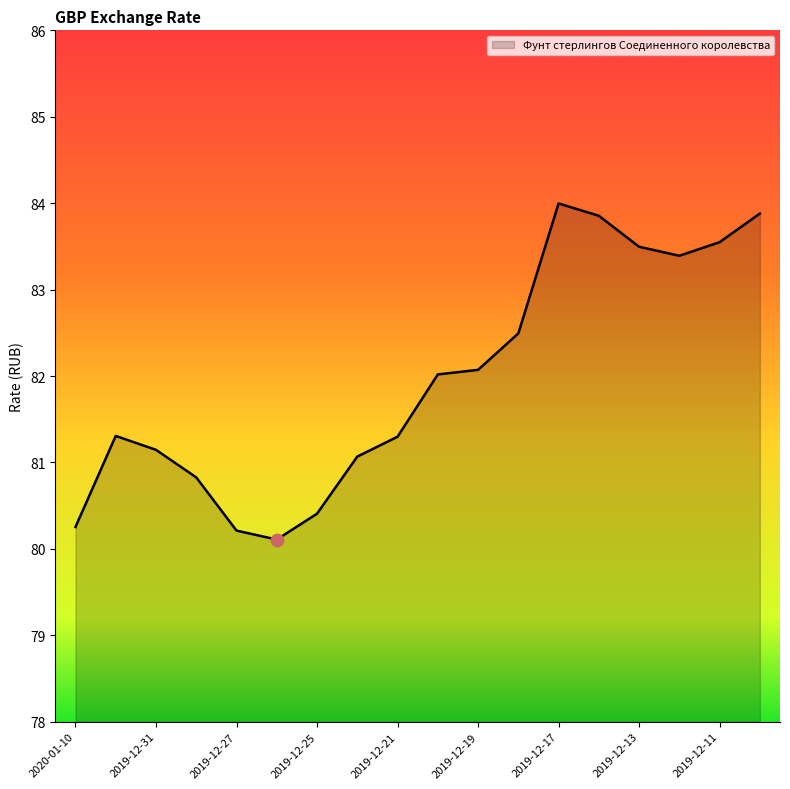

What is the greatest value displayed?

84.0